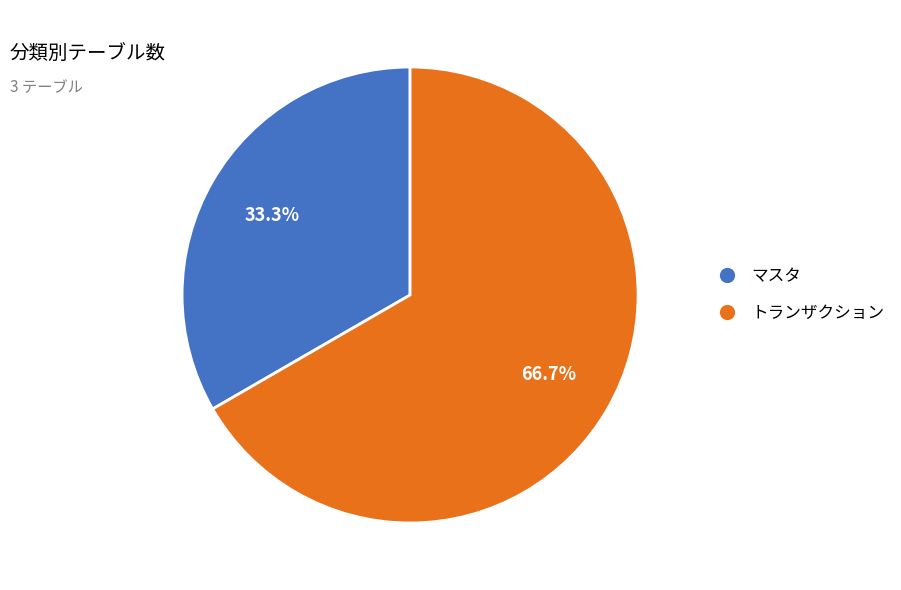

Is there any slice that represents more than half of the pie?

Yes